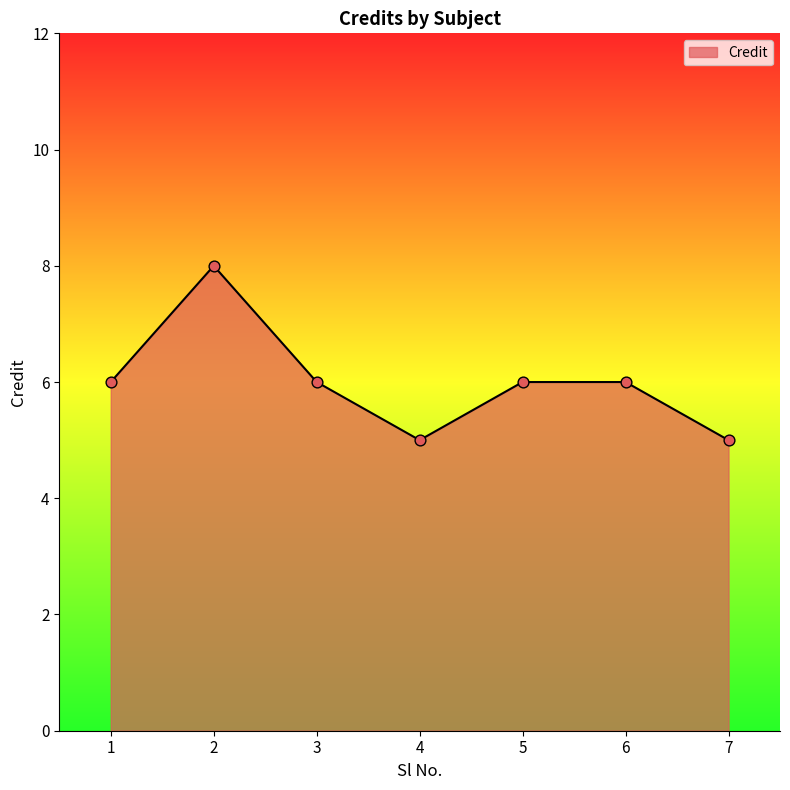

What is the change in value from 4 to 5?

+1